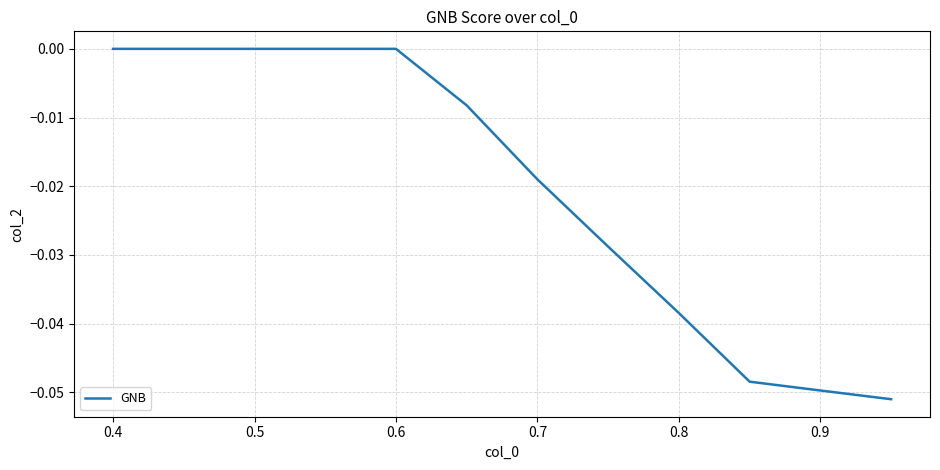

True or false: the data shows 0.0 at 0.5.

True